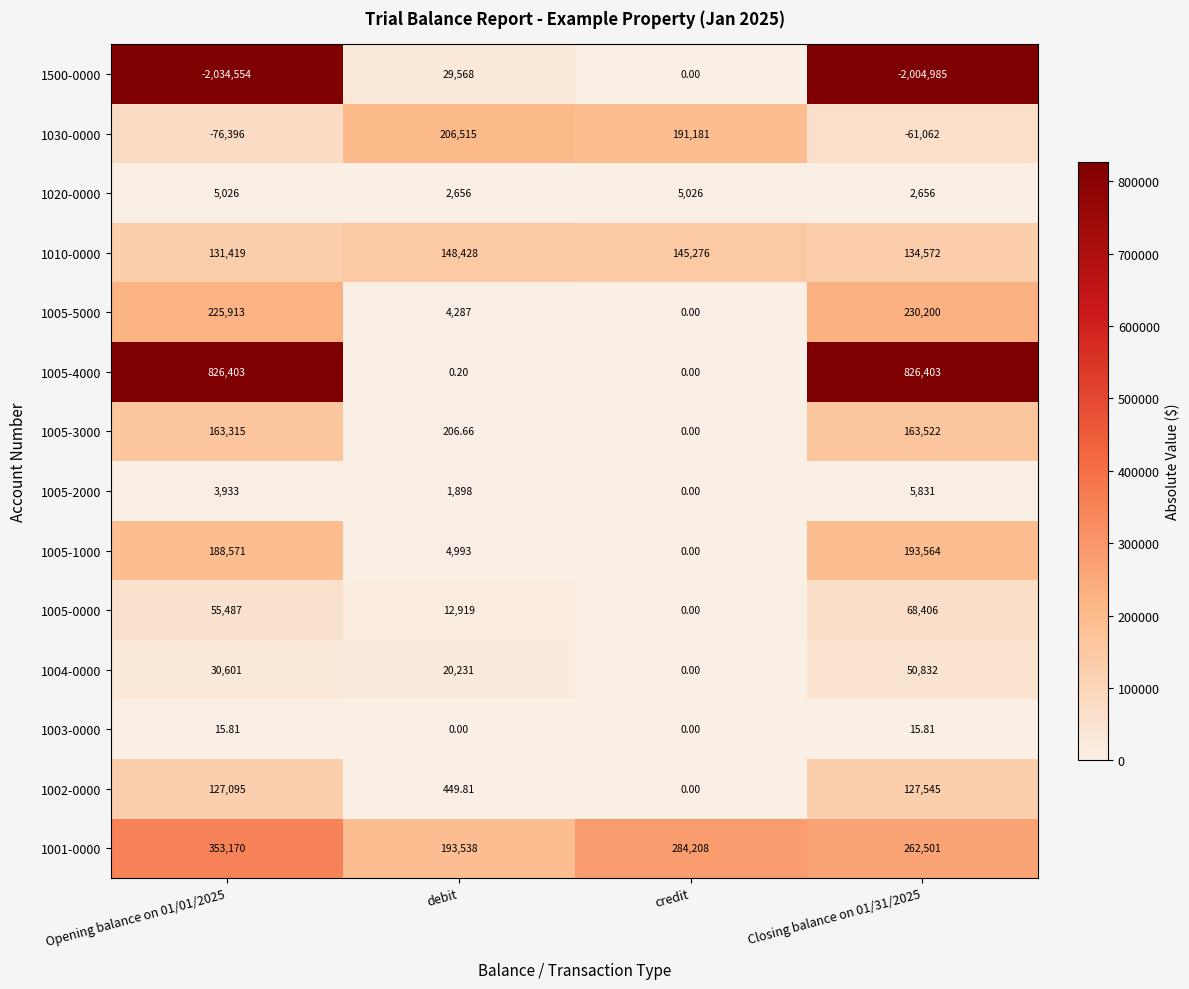

Which series has the largest range (max minus min)?

1500-0000